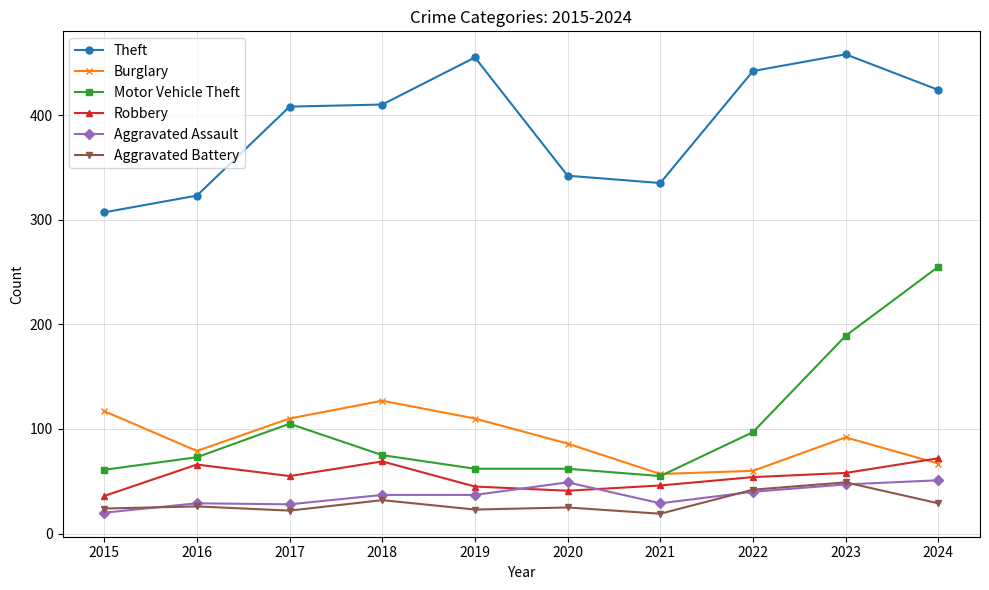

How many distinct data groups are displayed?

6